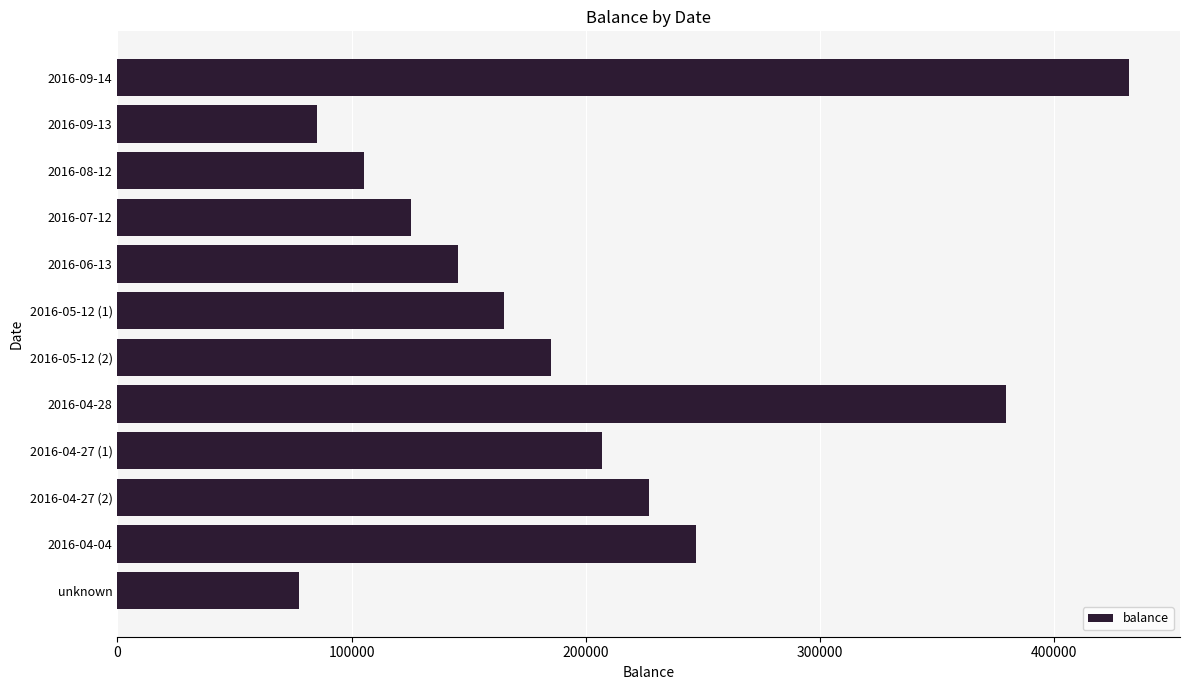

At which label is the value closest to 255022?

2016-04-04